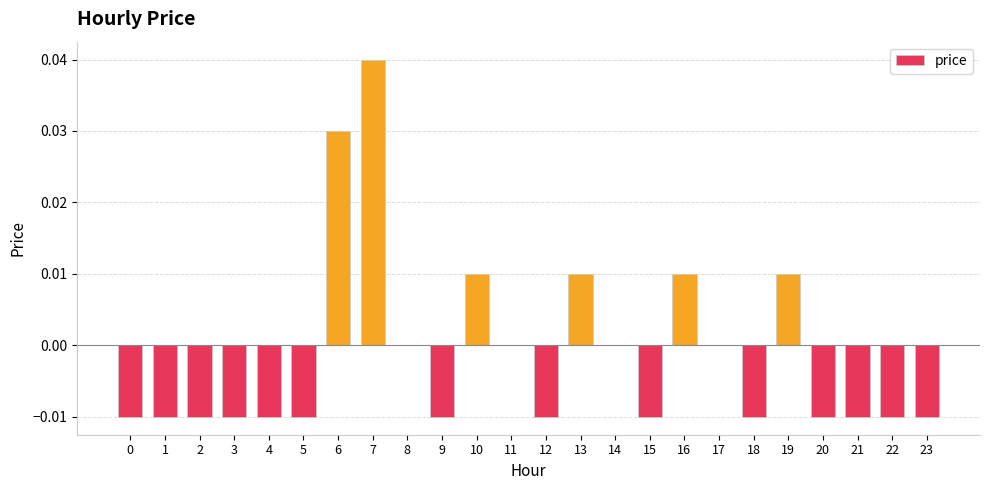

Which category has the highest value across all series?

7